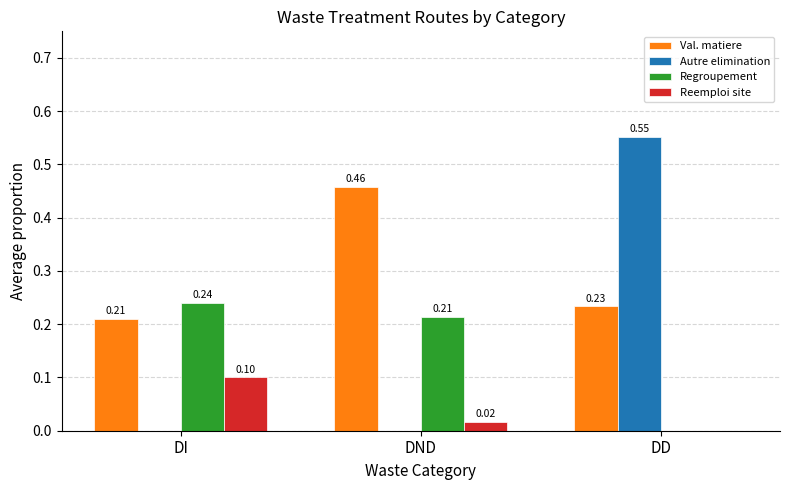

Which category has the highest value across all series?

DD